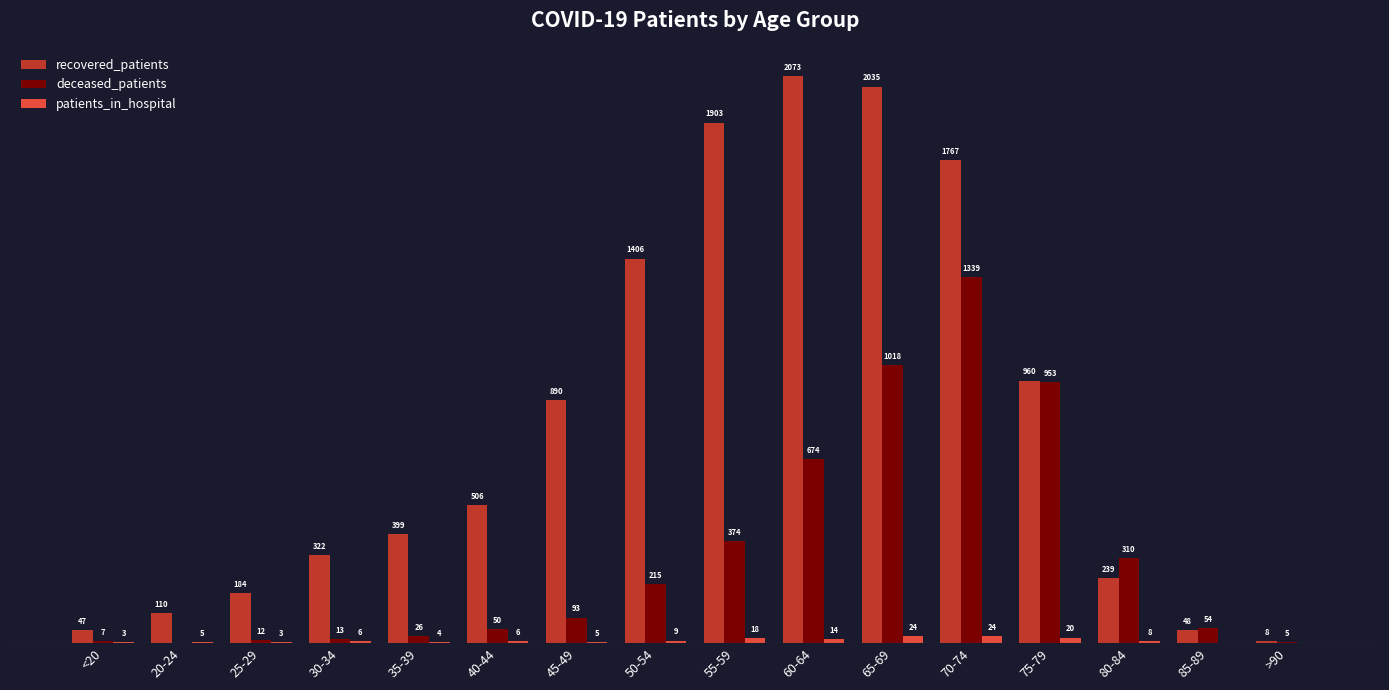

At which label is deceased_patients closest to 669?

60-64